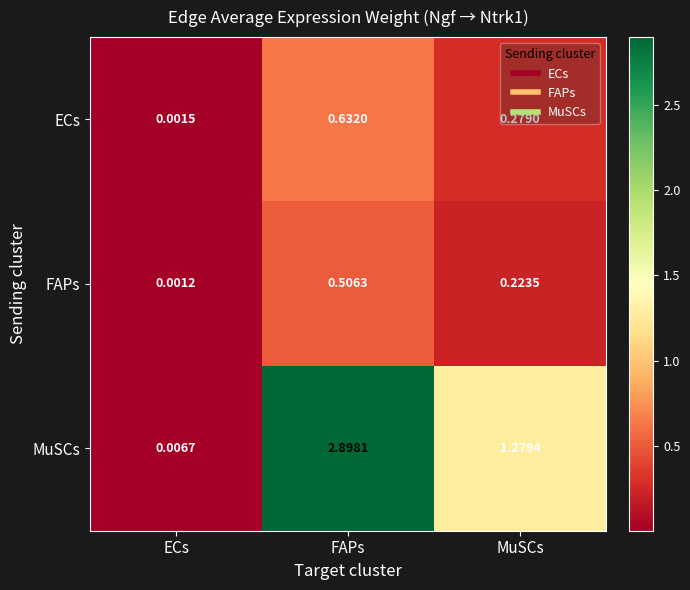

At which label does MuSCs first exceed 1?

FAPs